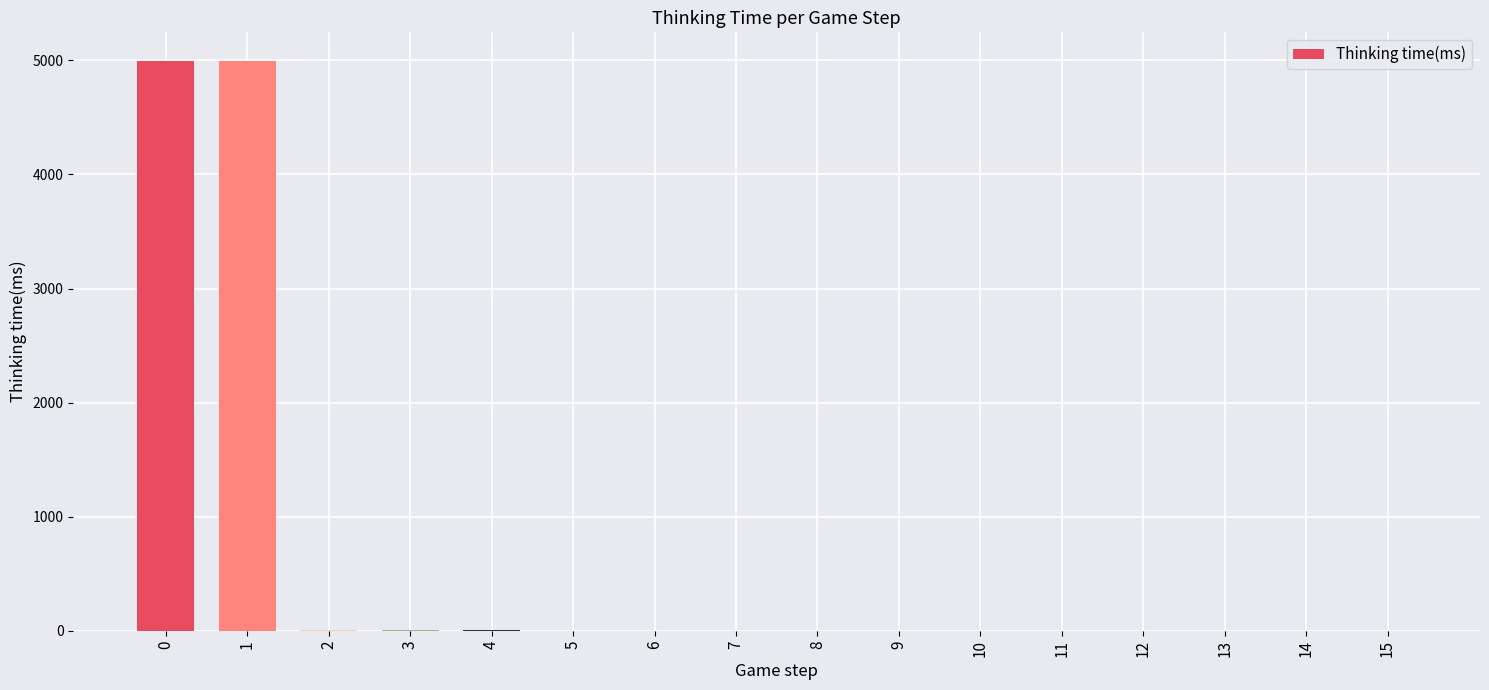

Is it true that the value at 9 is 3337?

False